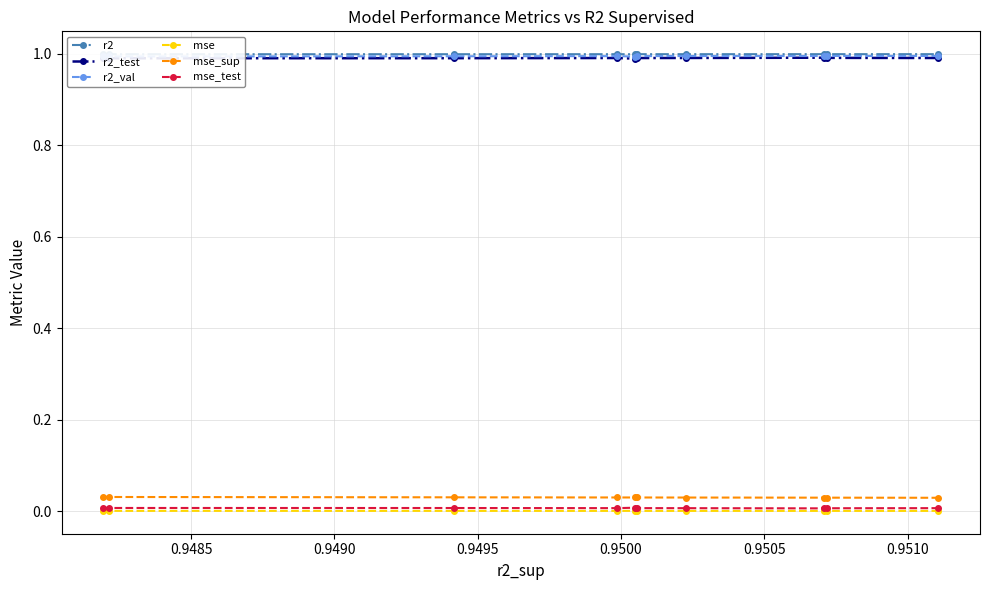

Does the chart display data point markers on the line(s)?

Yes